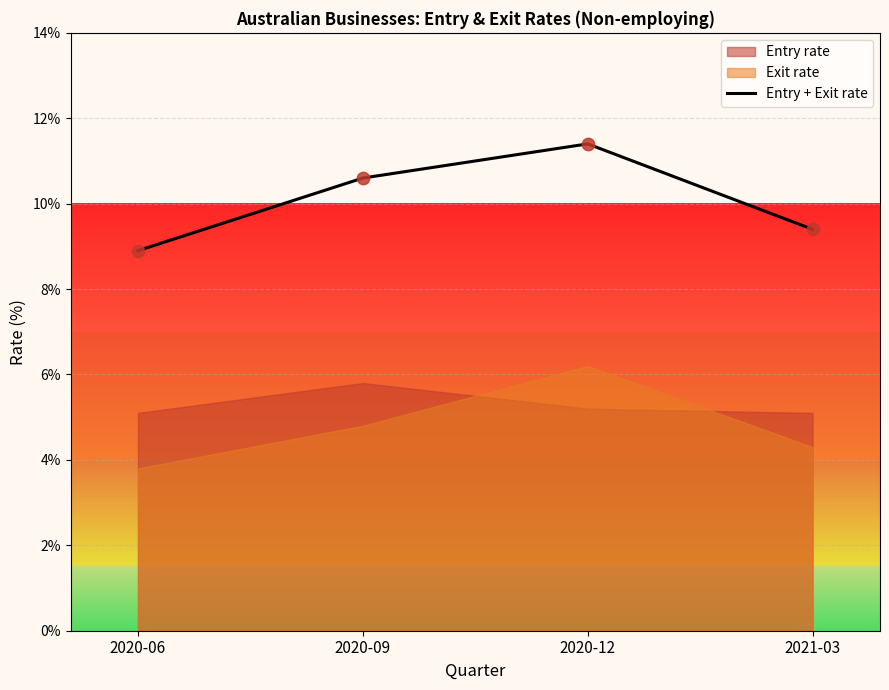

What is the change in value from 2020-06 to 2021-03?

+0.5